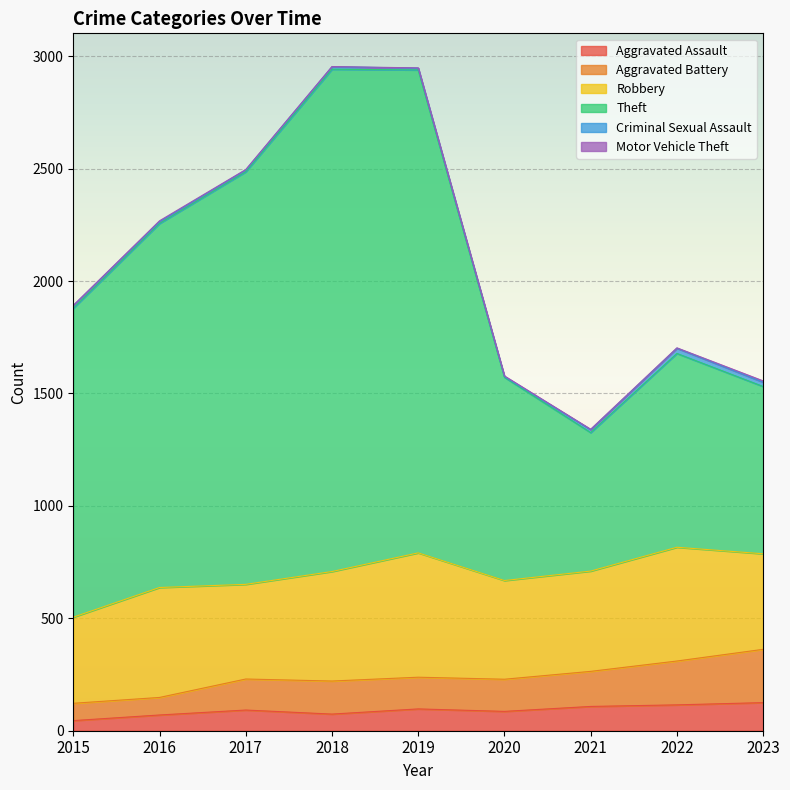

At which category is the sum across all series the highest?

2019